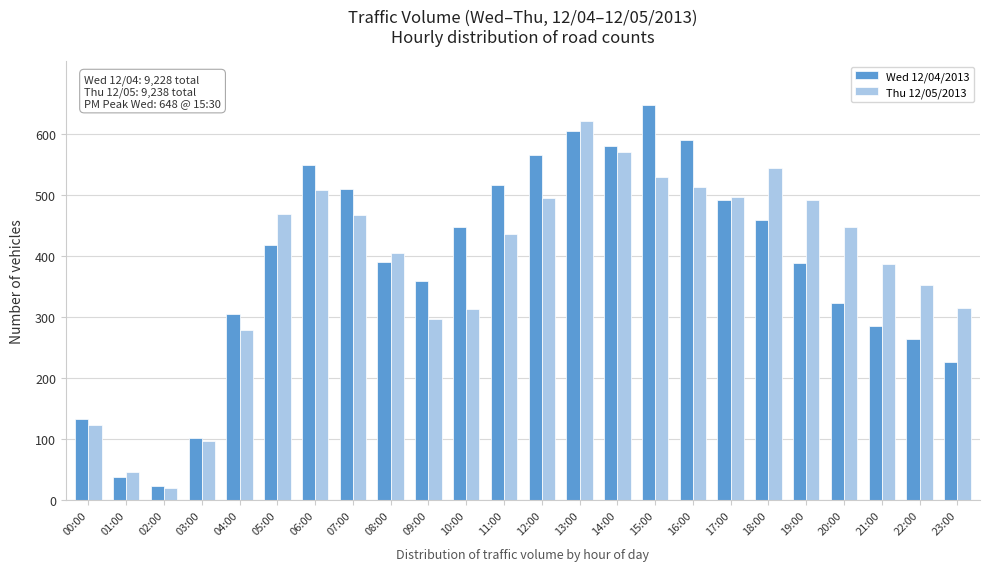

What is the sum of all Thu 12/05/2013 values?

9238